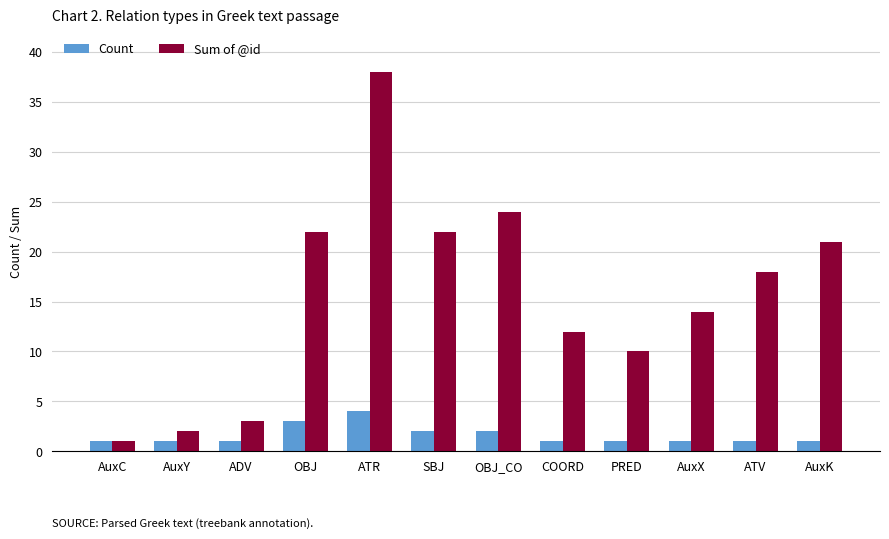

What is the highest value of the Sum of @id series?

38